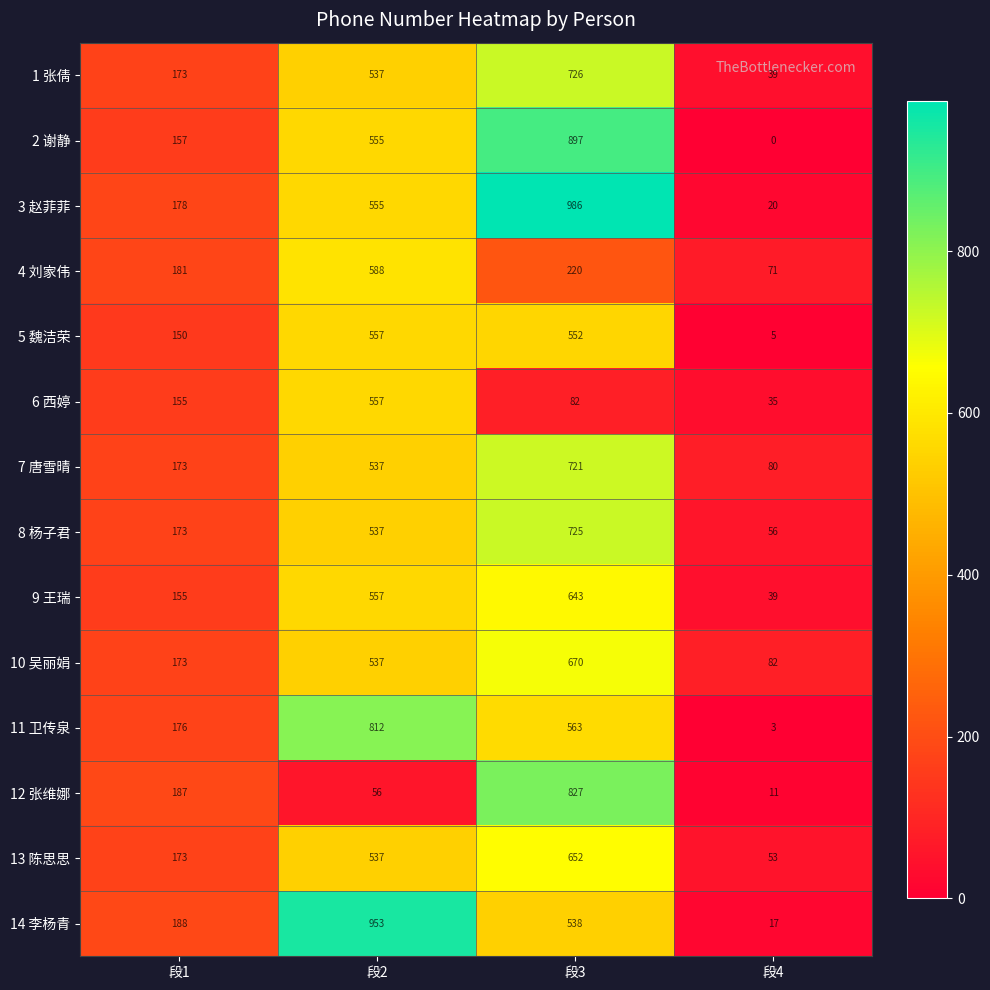

What is the sum of all 6 西婷 values?

829